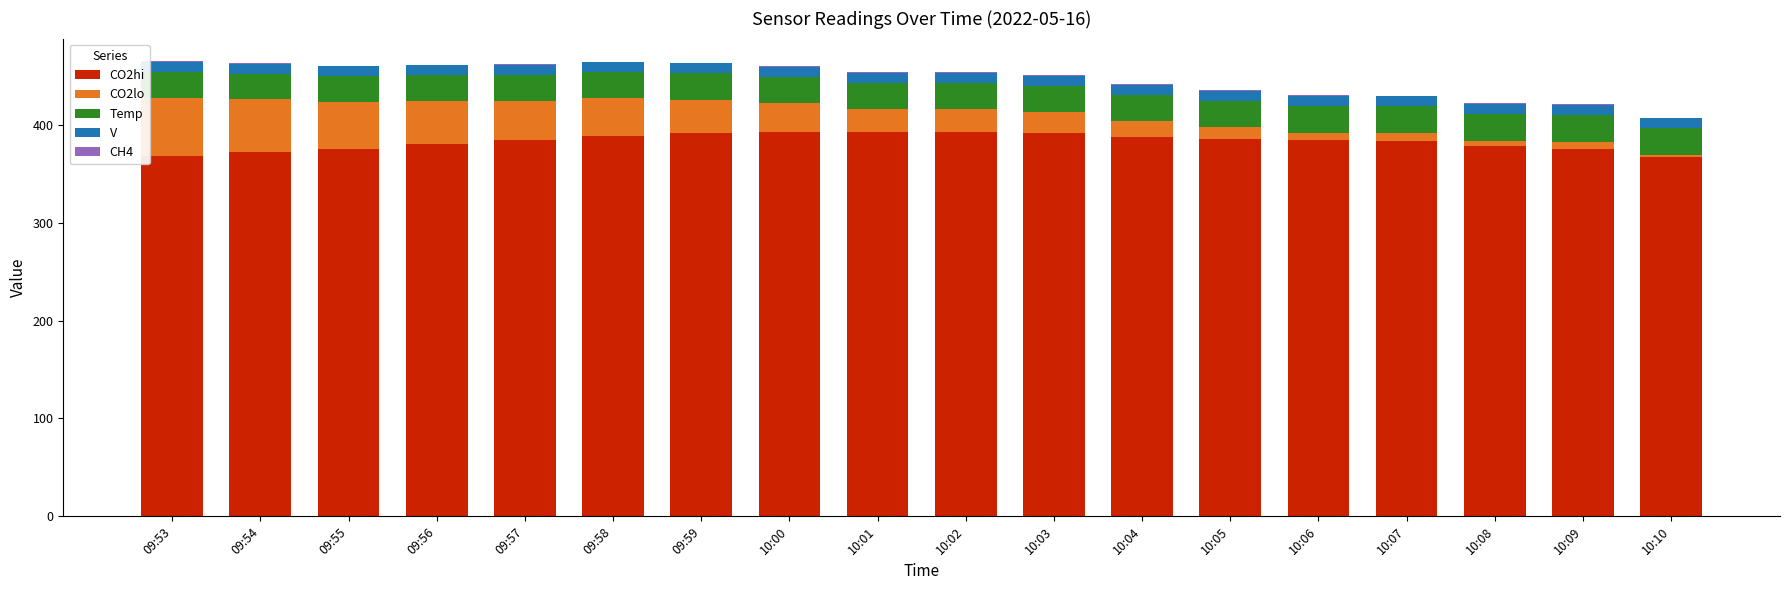

True or false: CO2hi has a value of 231.9 at 09:59.

False